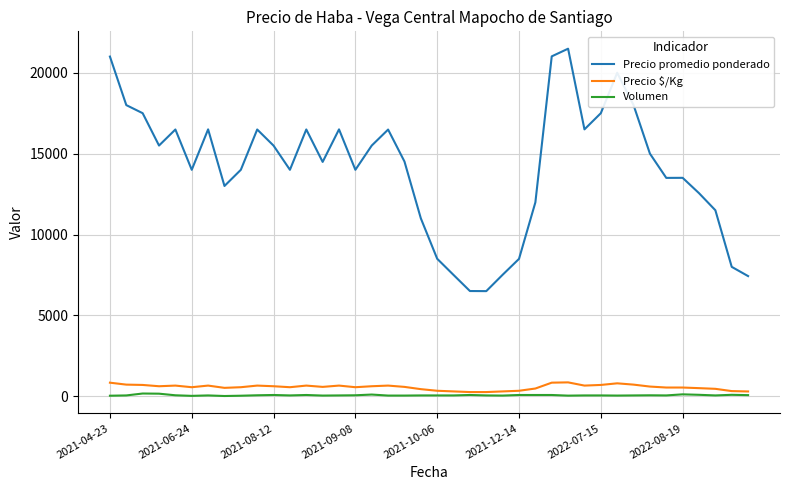

Which series has the widest spread of values?

Precio promedio ponderado